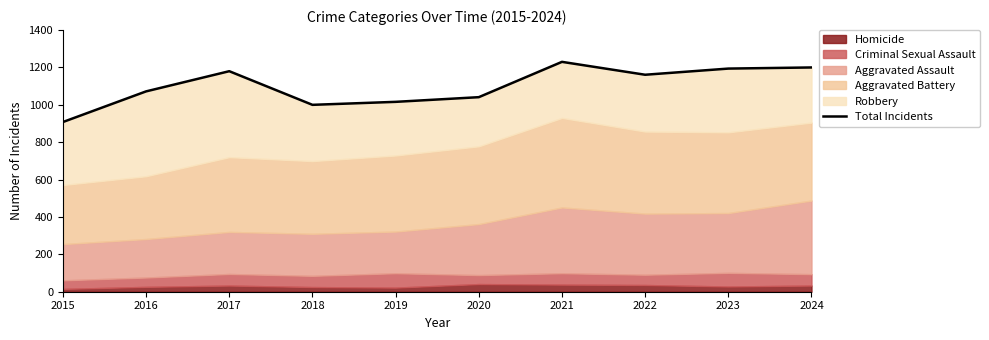

What is the change in value from 2017 to 2018?

-180